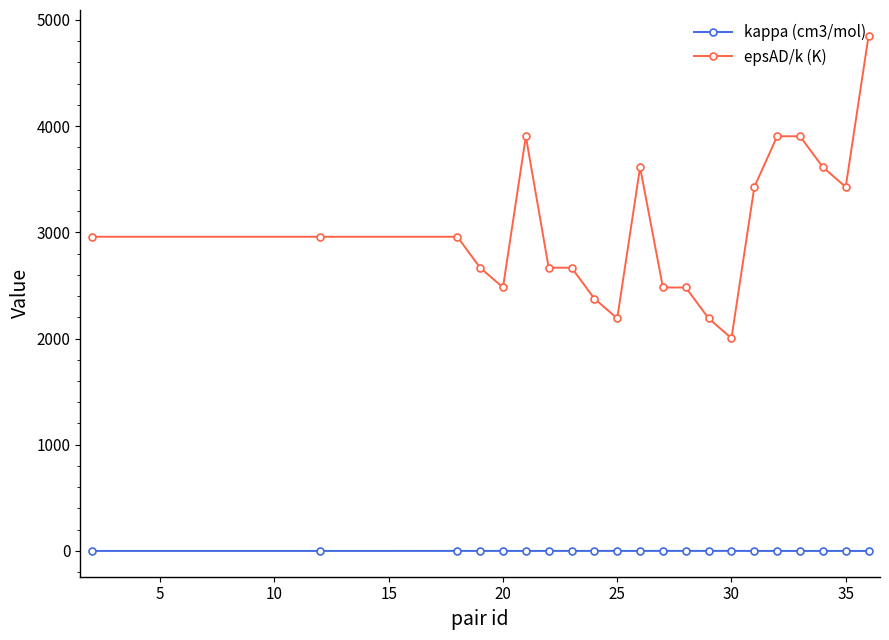

Which series has the widest spread of values?

epsAD/k (K)